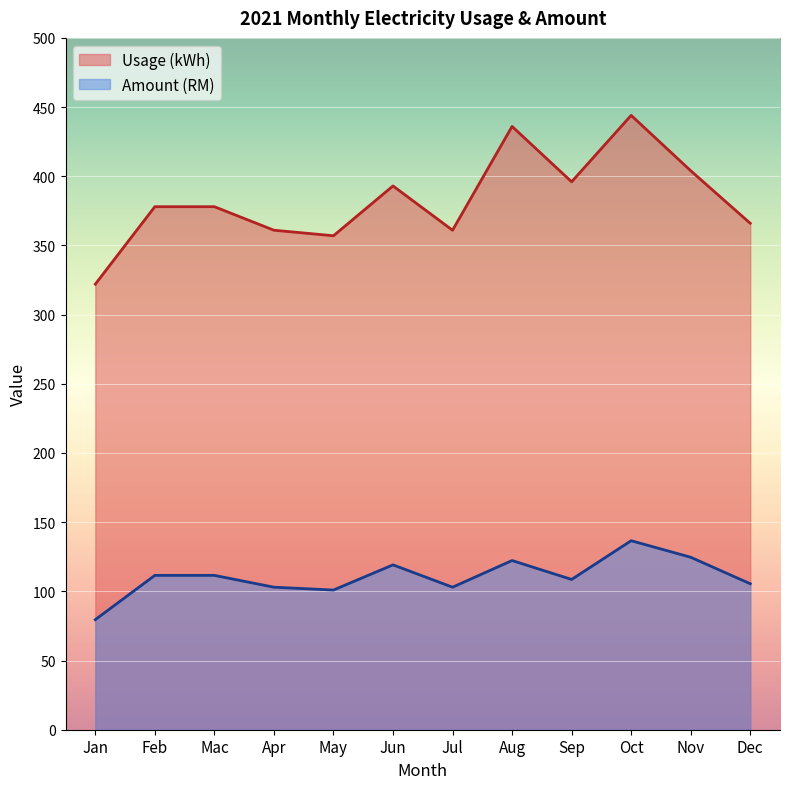

At which category does Amount (RM) reach its first local valley?

May